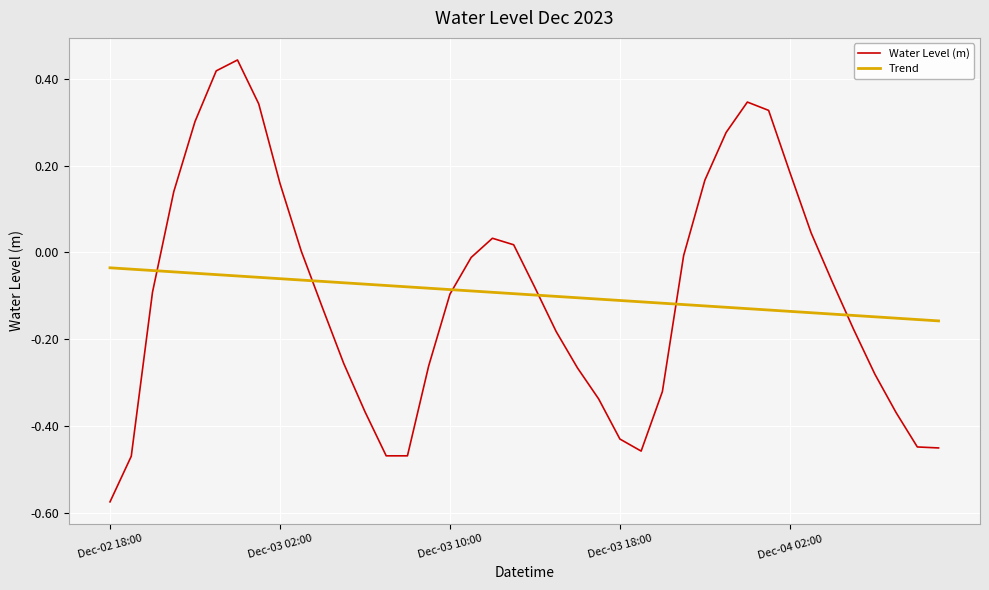

Which series has the largest range (max minus min)?

Water Level (m)